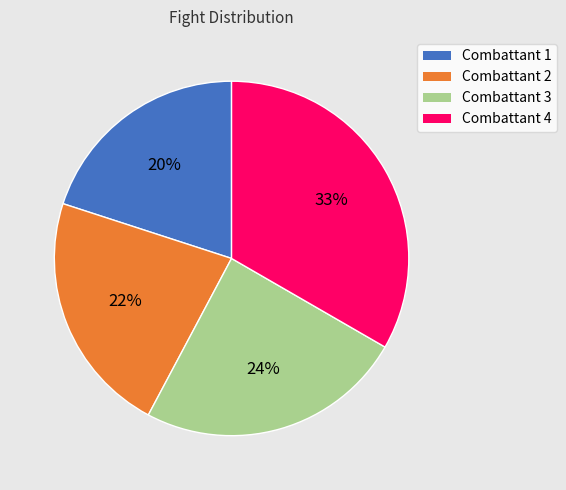

The Combattant 1 slice represents 14% of the pie. True or false?

False